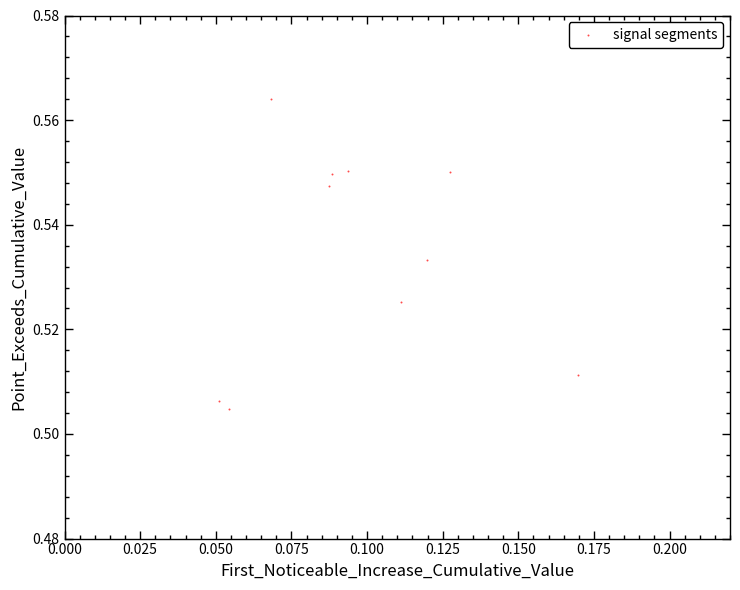

How many data points are displayed?

10